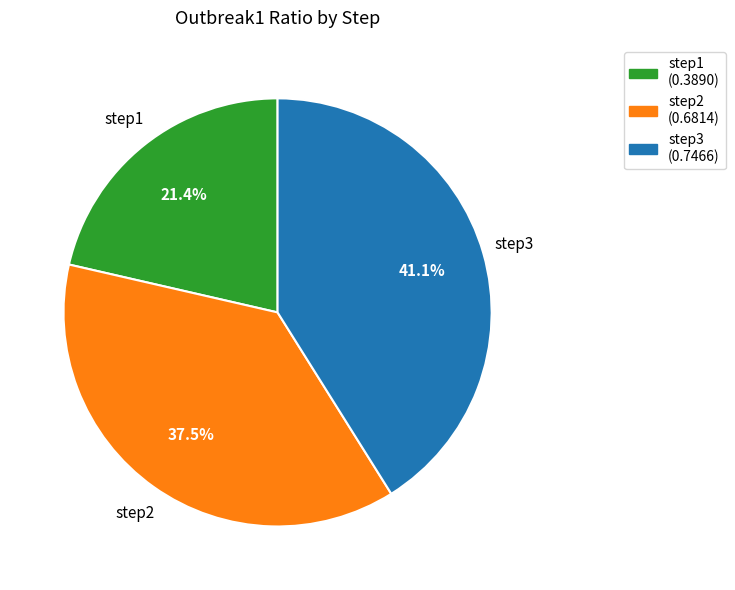

Combined, do step3 and step2 account for over 50%?

Yes